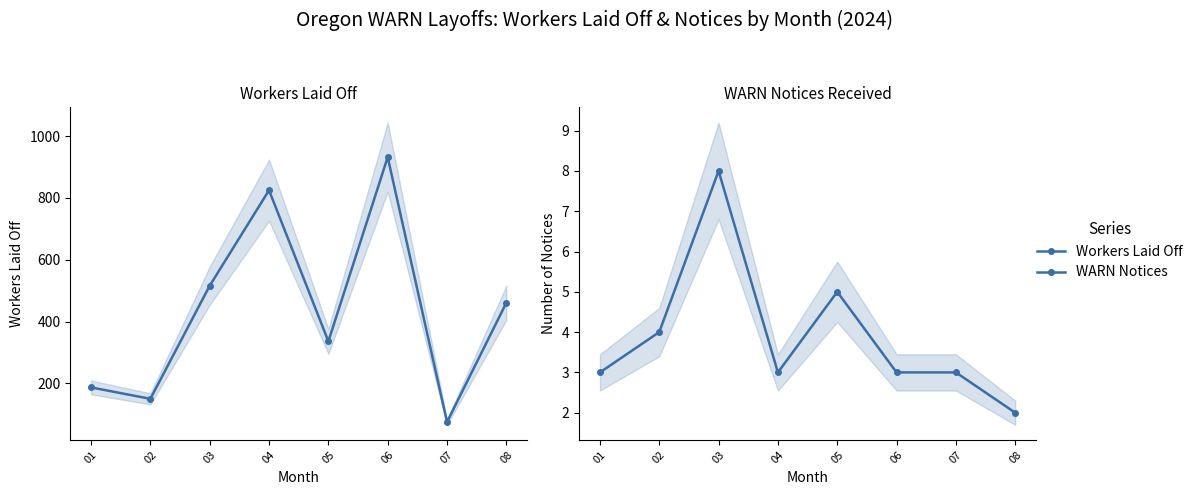

What is the total value across all series at 03?

524